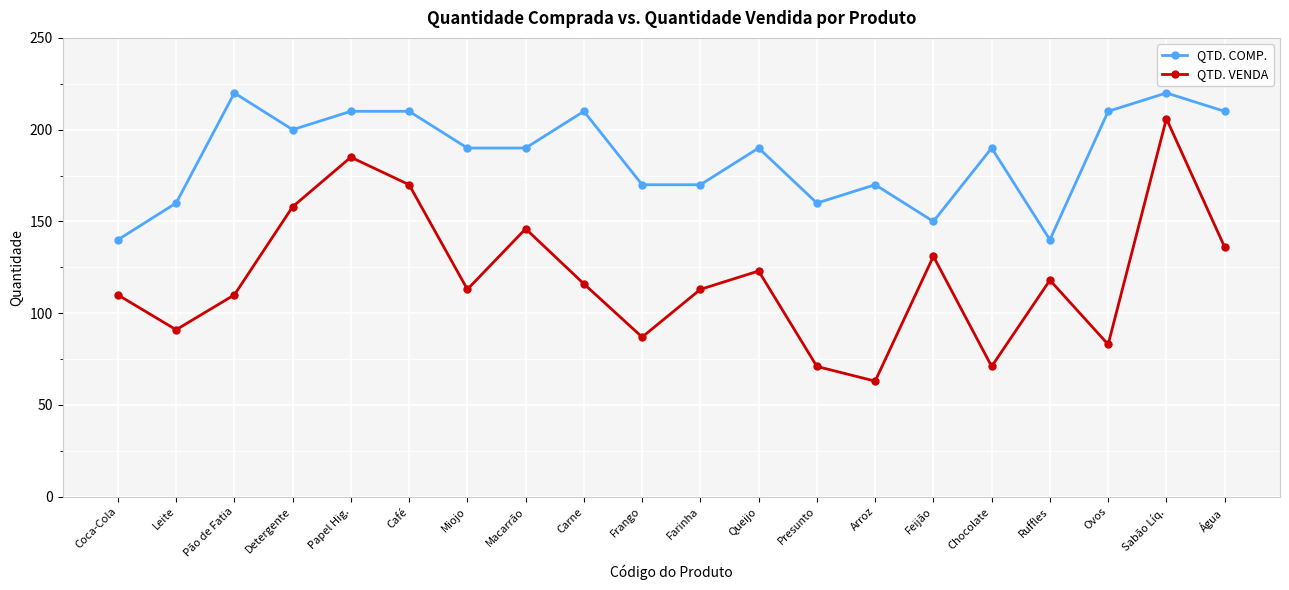

Reading left to right, extract all data points from this chart.

QTD. COMP.: 140	160	220	200	210	210	190	190	210	170	170	190	160	170	150	190	140	210	220	210
QTD. VENDA: 110	91	110	158	185	170	113	146	116	87	113	123	71	63	131	71	118	83	206	136